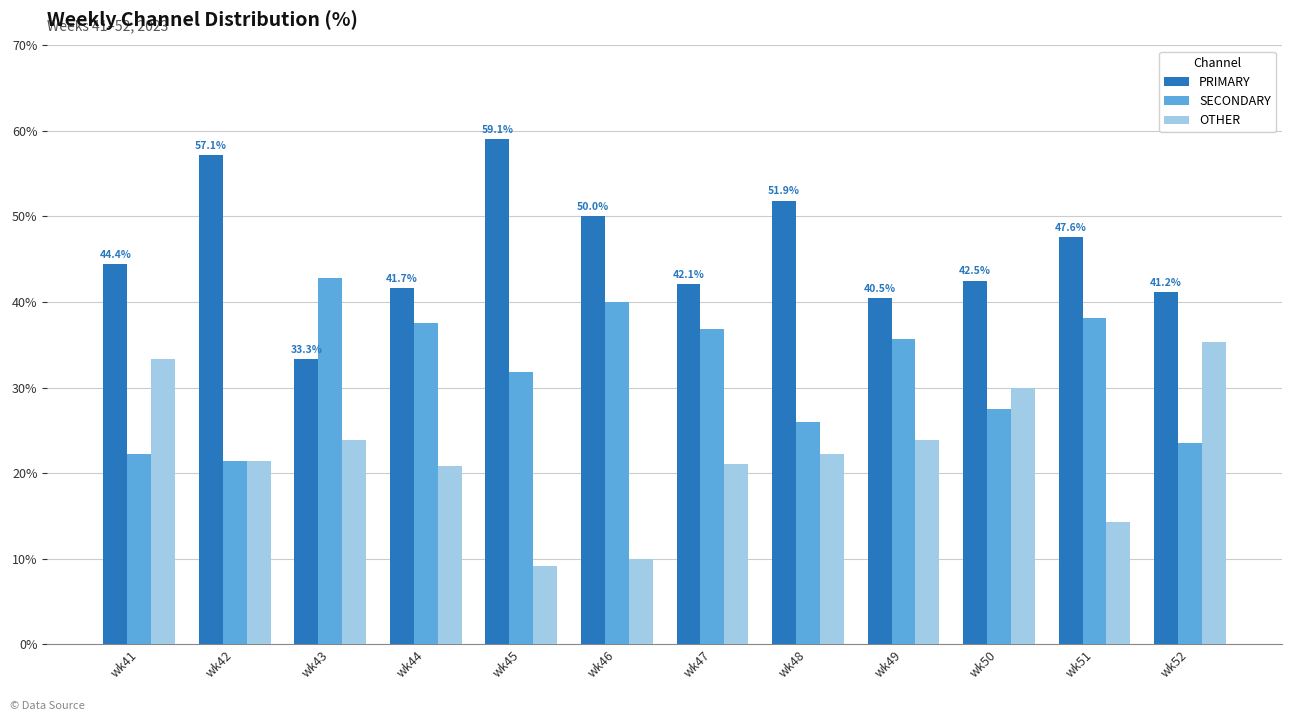

At wk49, list the series in order from smallest to largest.

OTHER, SECONDARY, PRIMARY